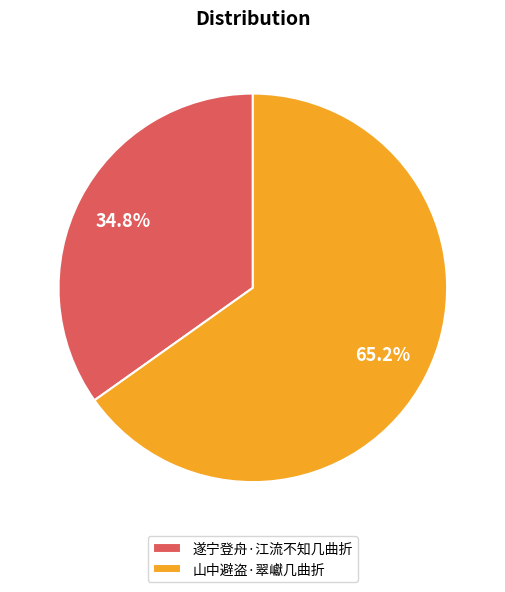

Rank the categories by value from lowest to highest.

遂宁登舟·江流不知几曲折, 山中避盗·翠巘几曲折